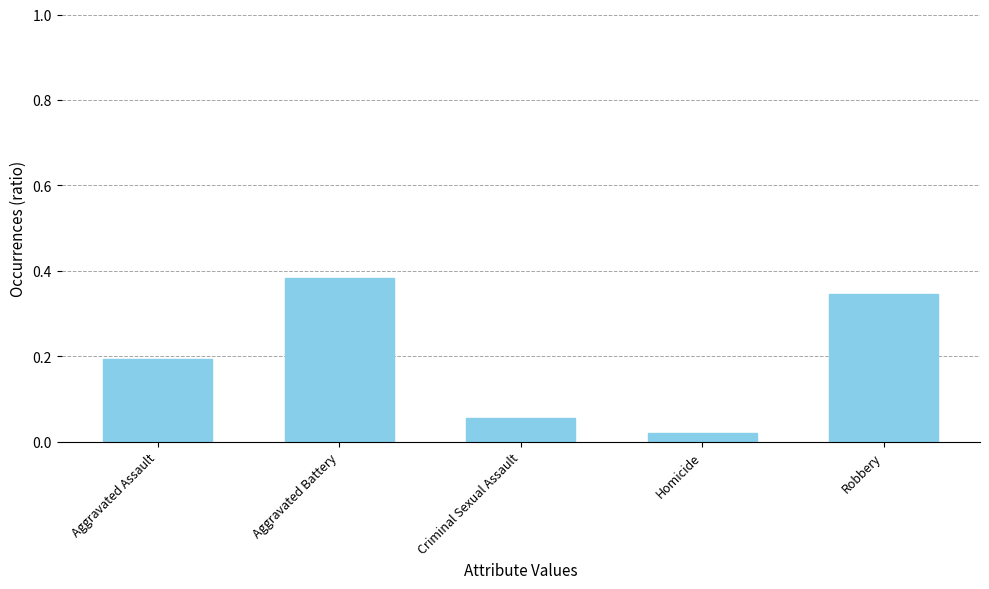

What is the change in value from Homicide to Robbery?

+0.3